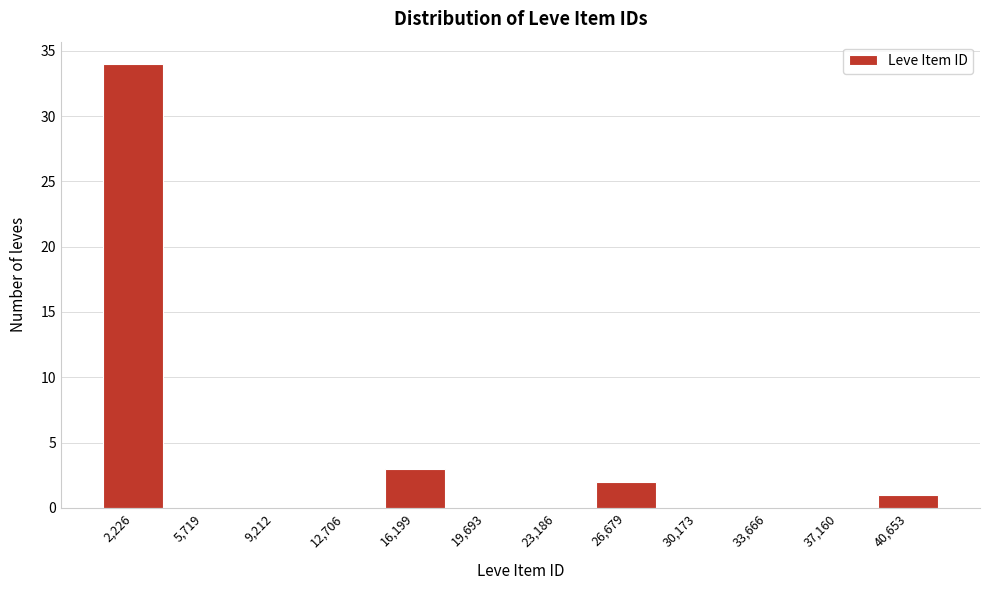

Reading left to right, extract all data points from this chart.

2,226=34	5,719=0	9,212=0	12,706=0	16,199=3	19,693=0	23,186=0	26,679=2	30,173=0	33,666=0	37,160=0	40,653=1